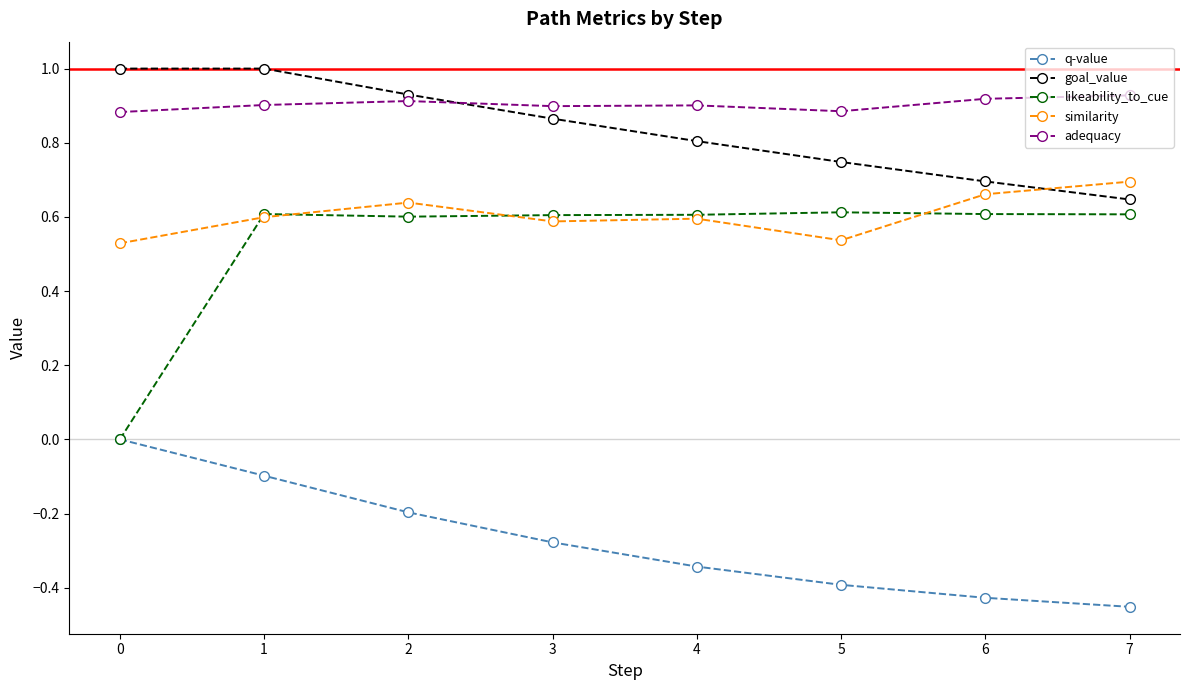

Where do goal_value and similarity first cross each other?

6 and 7